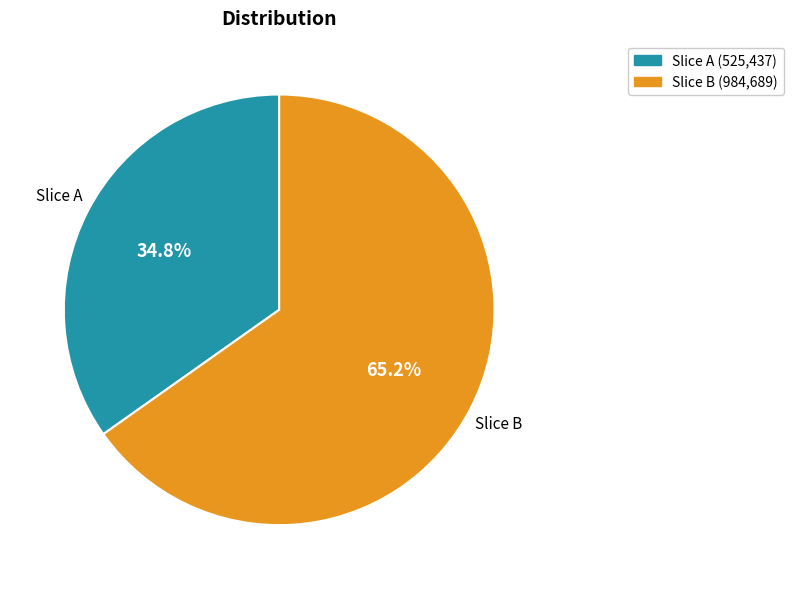

Which category has the smallest portion of the pie?

Slice A